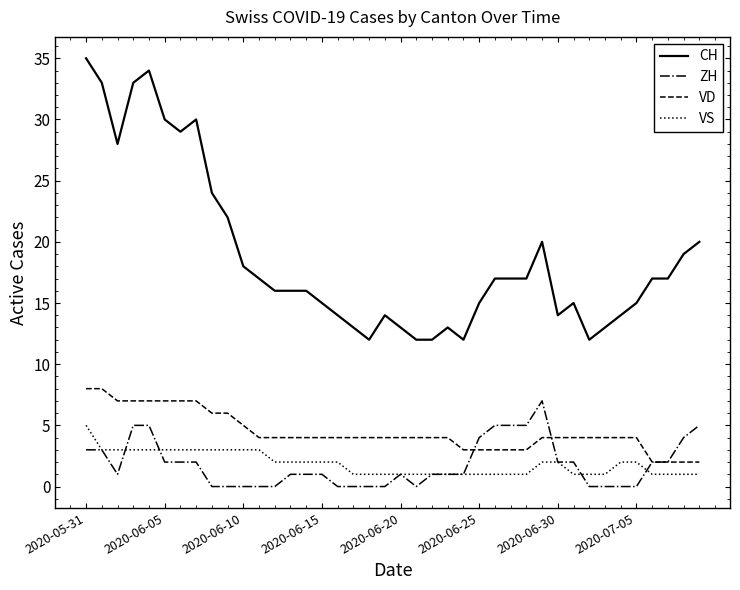

Which series has the largest range (max minus min)?

CH